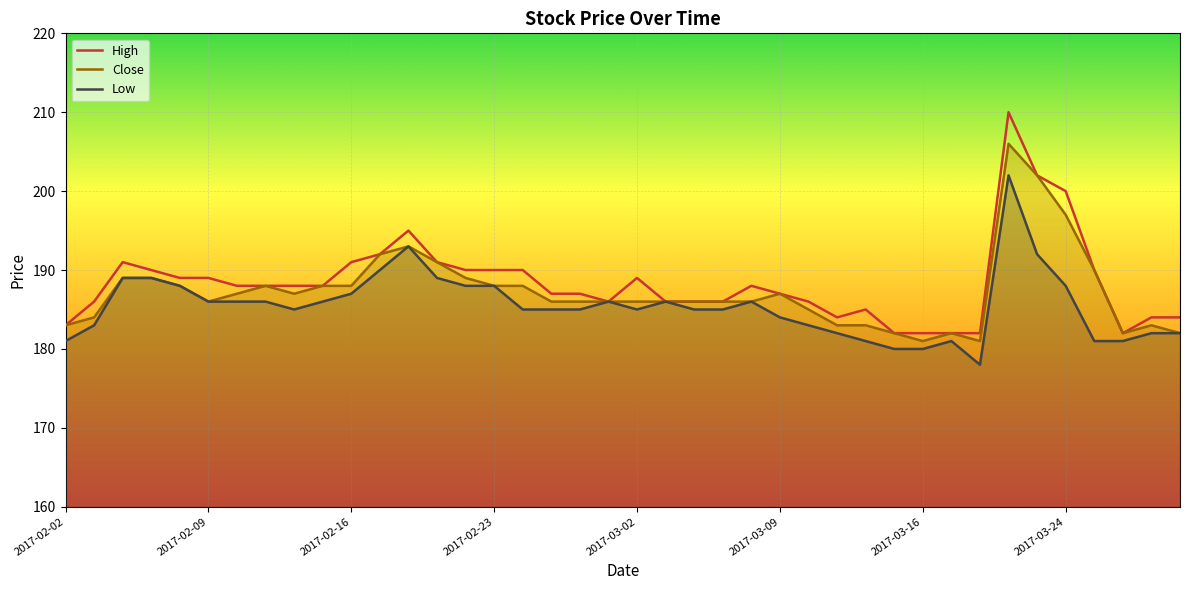

Which series changed the most between 2017-02-23 and 2017-02-28?

High